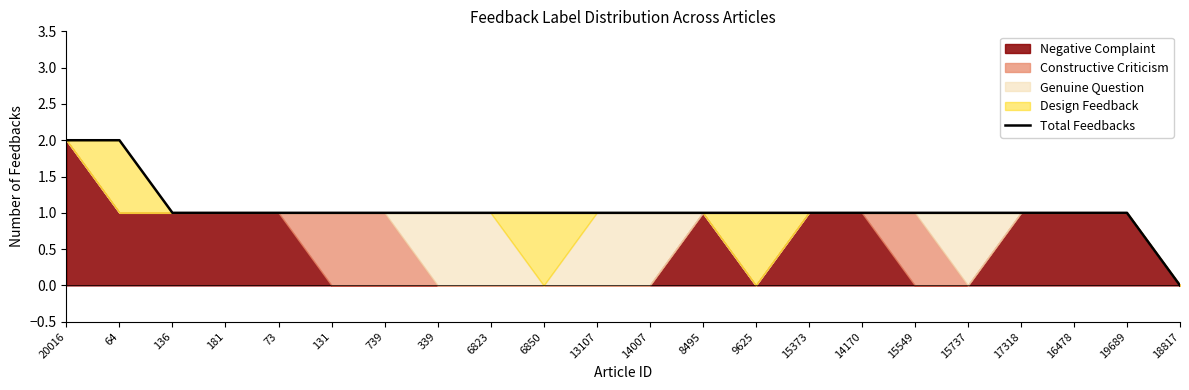

What is the label of the 3rd point from the left?

136